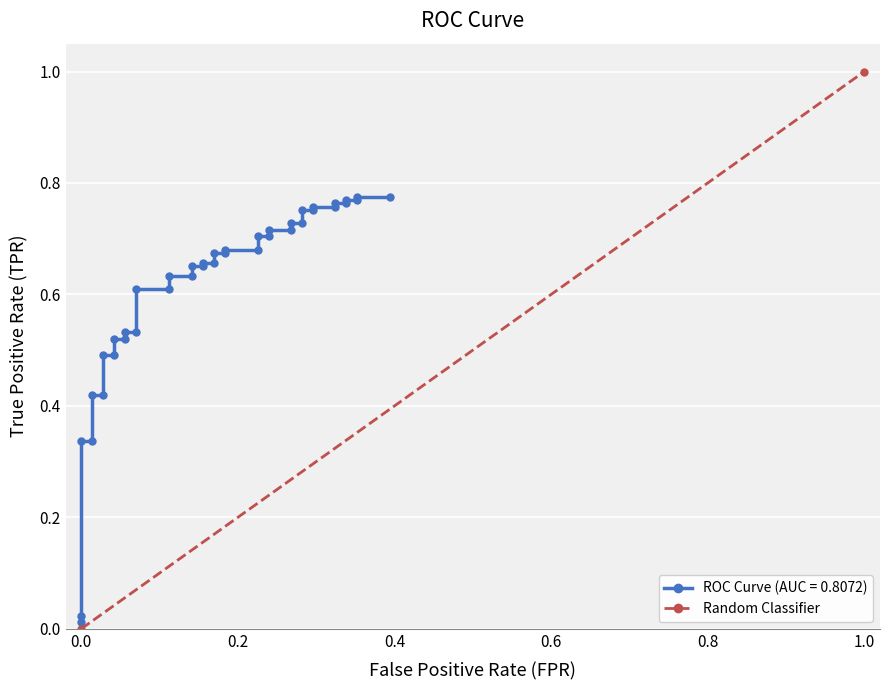

The value at 1.0 is 2. True or false?

False